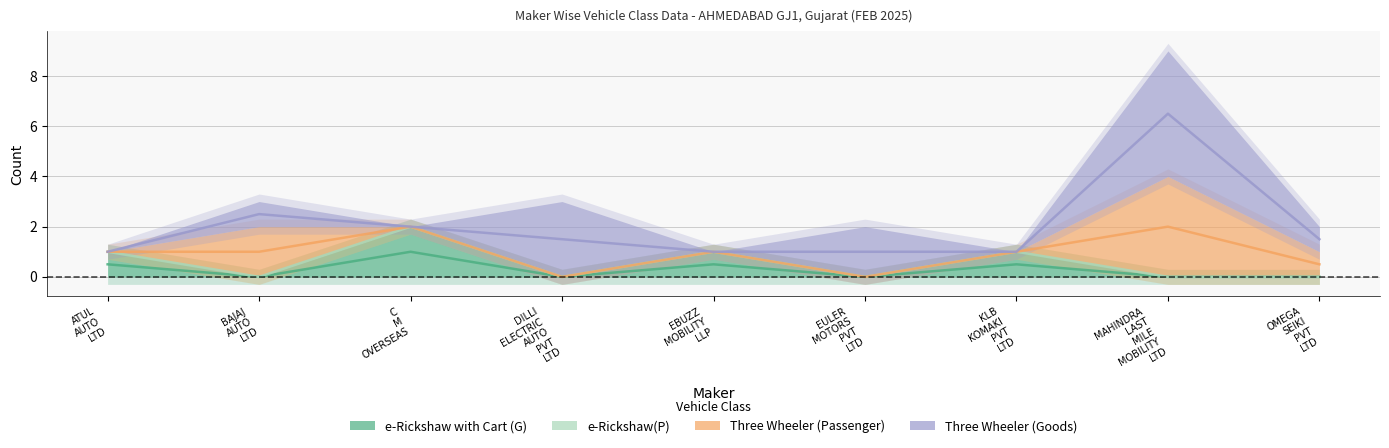

The e-Rickshaw with Cart (G) series shows -1 at EULER MOTORS PVT LTD. True or false?

False